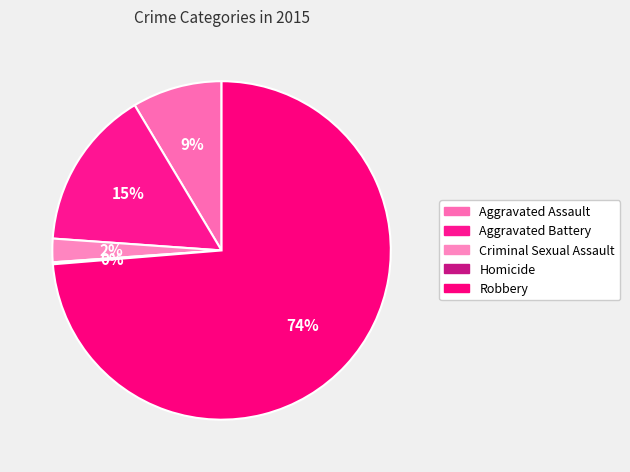

Does Robbery represent more than half of the total?

Yes